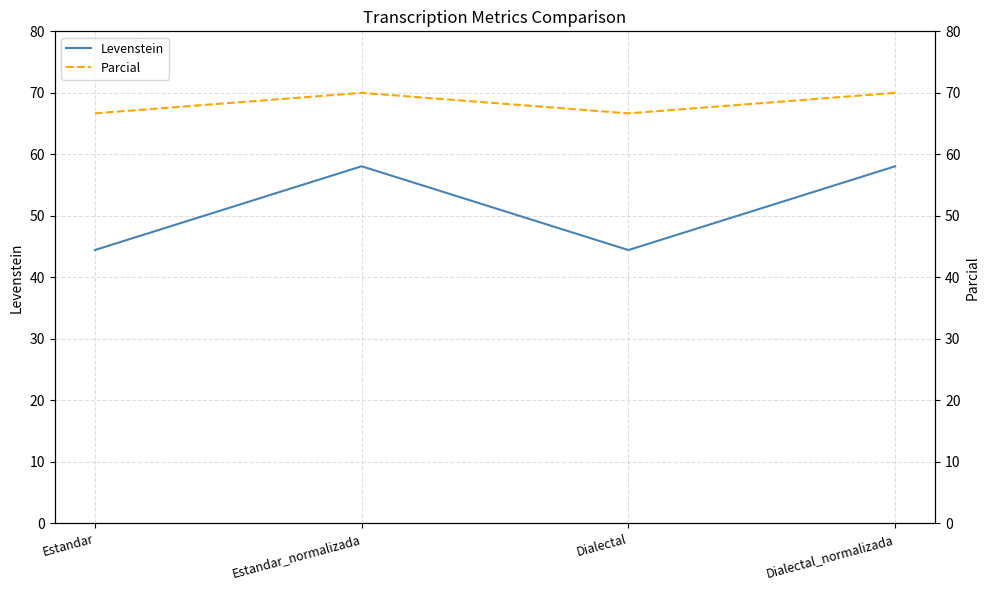

What is the average value of the Parcial series?

68.3